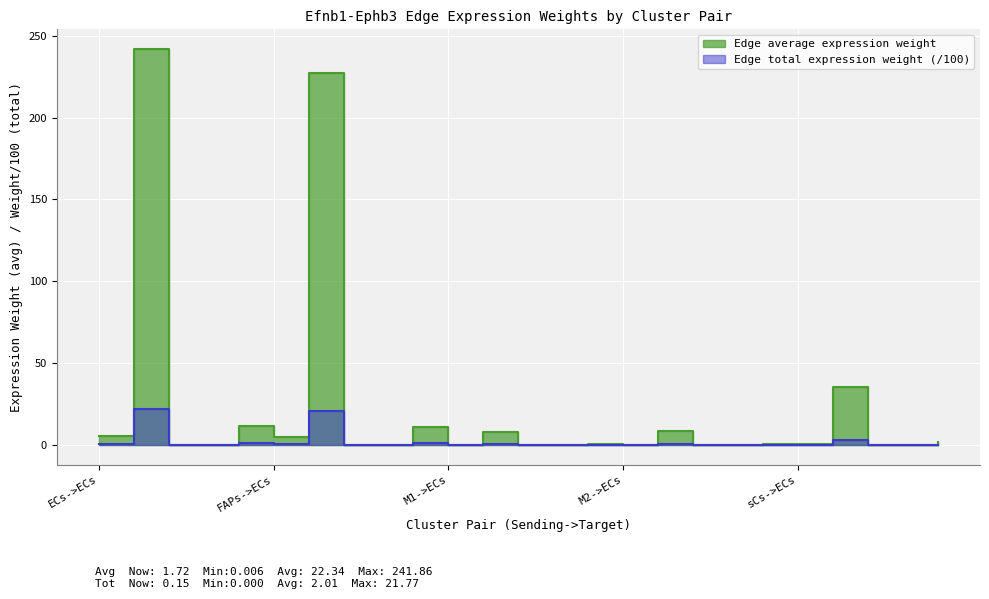

Between sCs->ECs and sCs->M2, which is larger?

sCs->ECs